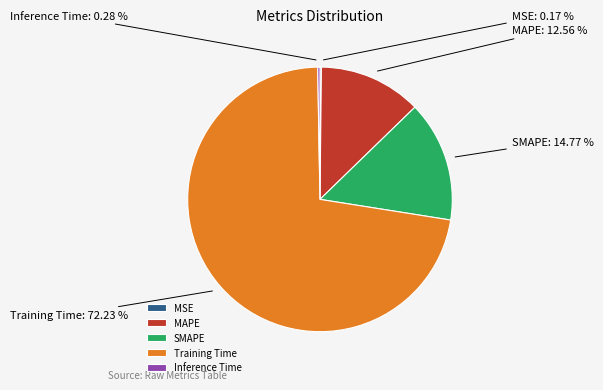

To the nearest percent, what is the average slice percentage?

20%